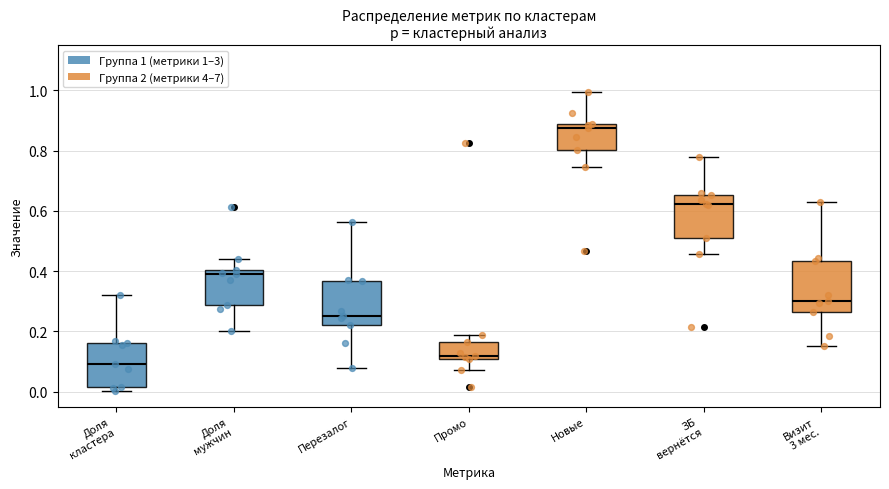

Reading left to right, read every box against the y-axis: the position of its median line, the range the box covers, and the ends of its whiskers. The values are not printed on the chart, so give them approximately, as read against the axis.

Доля кластера: median 0.10, box 0.02 to 0.16, whiskers 0.00 to 0.32
Доля мужчин: median 0.40 (just below the box's upper edge), box 0.28 to 0.40, whiskers 0.20 to 0.44
Перезалог: median 0.24, box 0.22 to 0.36, whiskers 0.08 to 0.56
Промо: median 0.12, box 0.10 to 0.16, whiskers 0.08 to 0.18
Новые: median 0.88 (just below the box's upper edge), box 0.80 to 0.88, whiskers 0.74 to 1.00
ЗБ вернётся: median 0.62, box 0.50 to 0.66, whiskers 0.46 to 0.78
Визит 3 мес.: median 0.30, box 0.26 to 0.44, whiskers 0.16 to 0.62